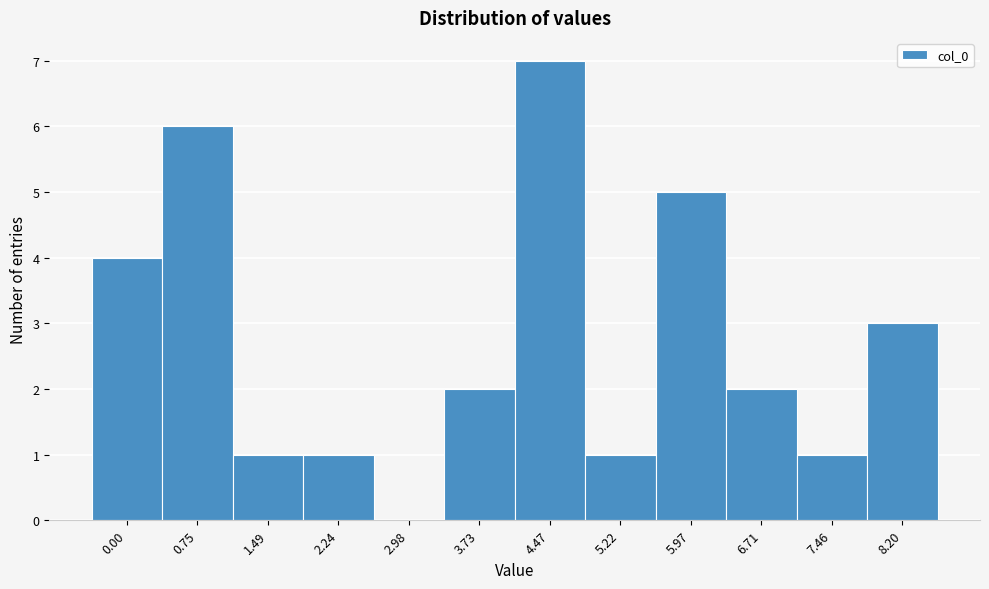

Reading left to right, what are all the values shown in this chart?

0.00=4	0.75=6	1.49=1	2.24=1	2.98=0	3.73=2	4.47=7	5.22=1	5.97=5	6.71=2	7.46=1	8.20=3